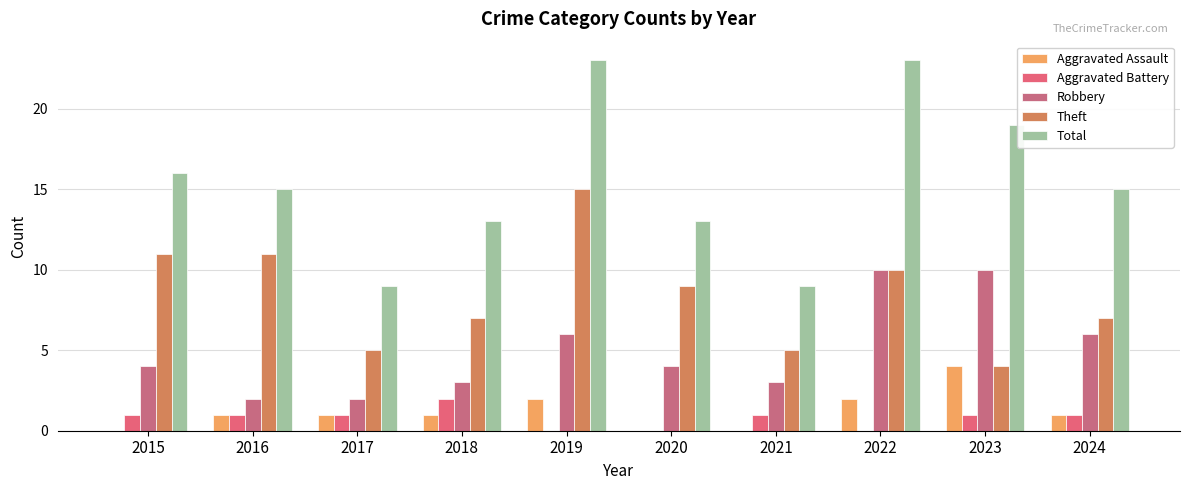

Which series has the largest total across all categories?

Total